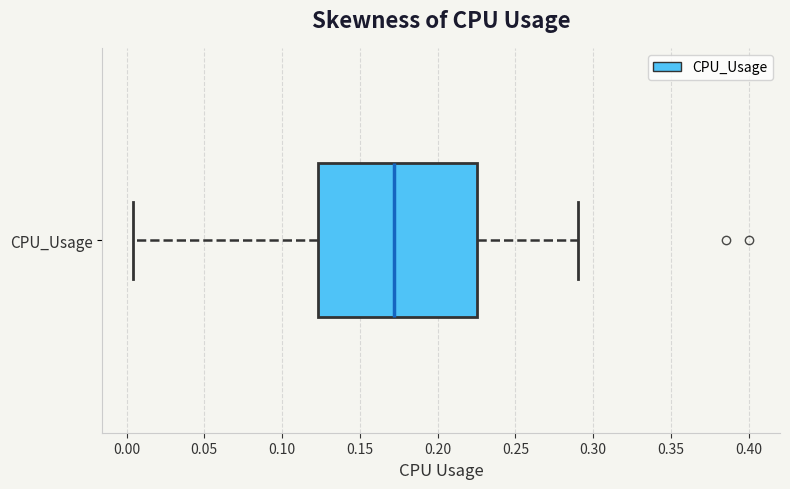

Read this box plot against the x-axis: the position of the median line, the range covered by the box, and the ends of both whiskers. The values are not printed on the chart, so give them approximately, as read against the axis.

median 0.170, box 0.125 to 0.225, whiskers 0.005 to 0.290